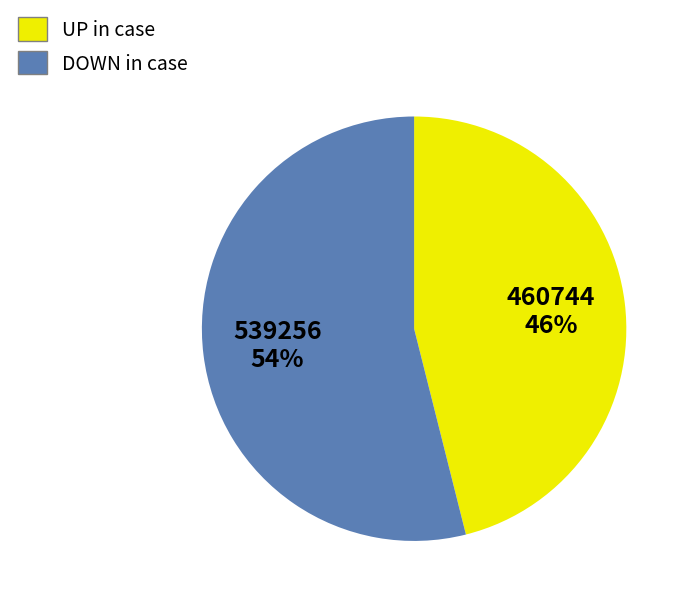

To the nearest percent, what is the average slice percentage?

50%